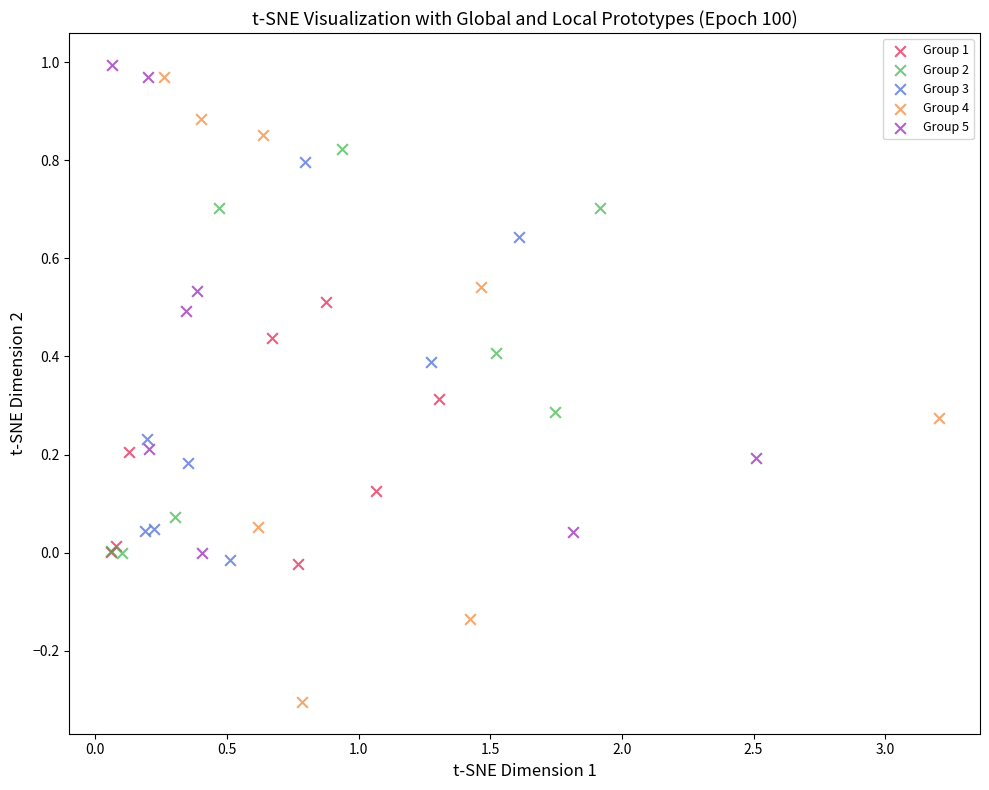

What are all the series names shown in the legend?

Group 1, Group 2, Group 3, Group 4, Group 5